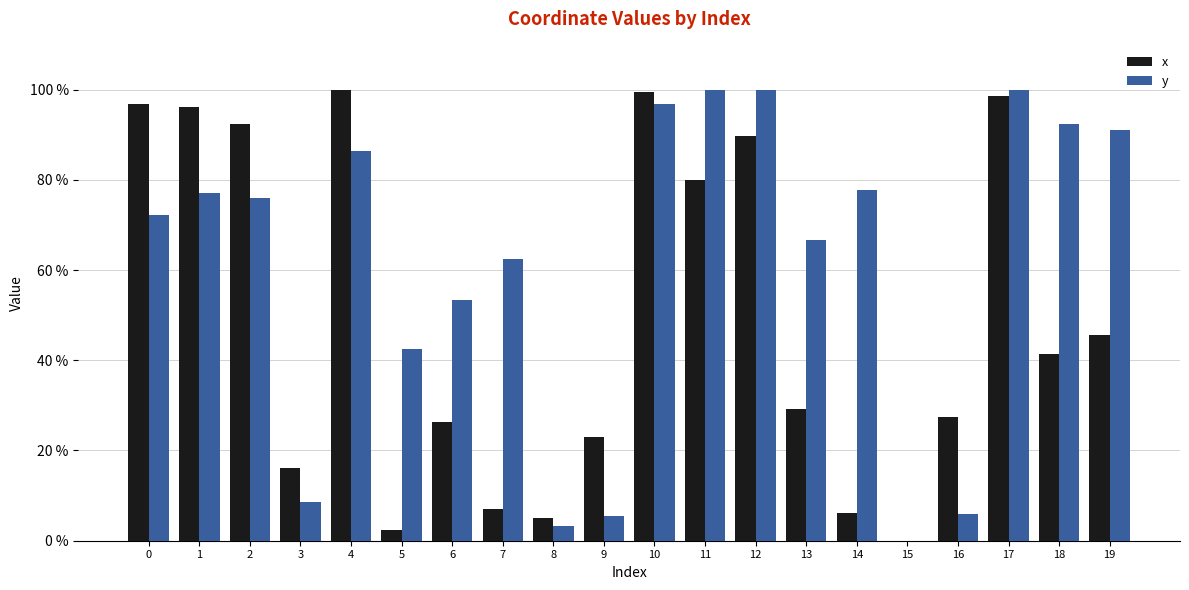

Which series has the largest total across all categories?

y